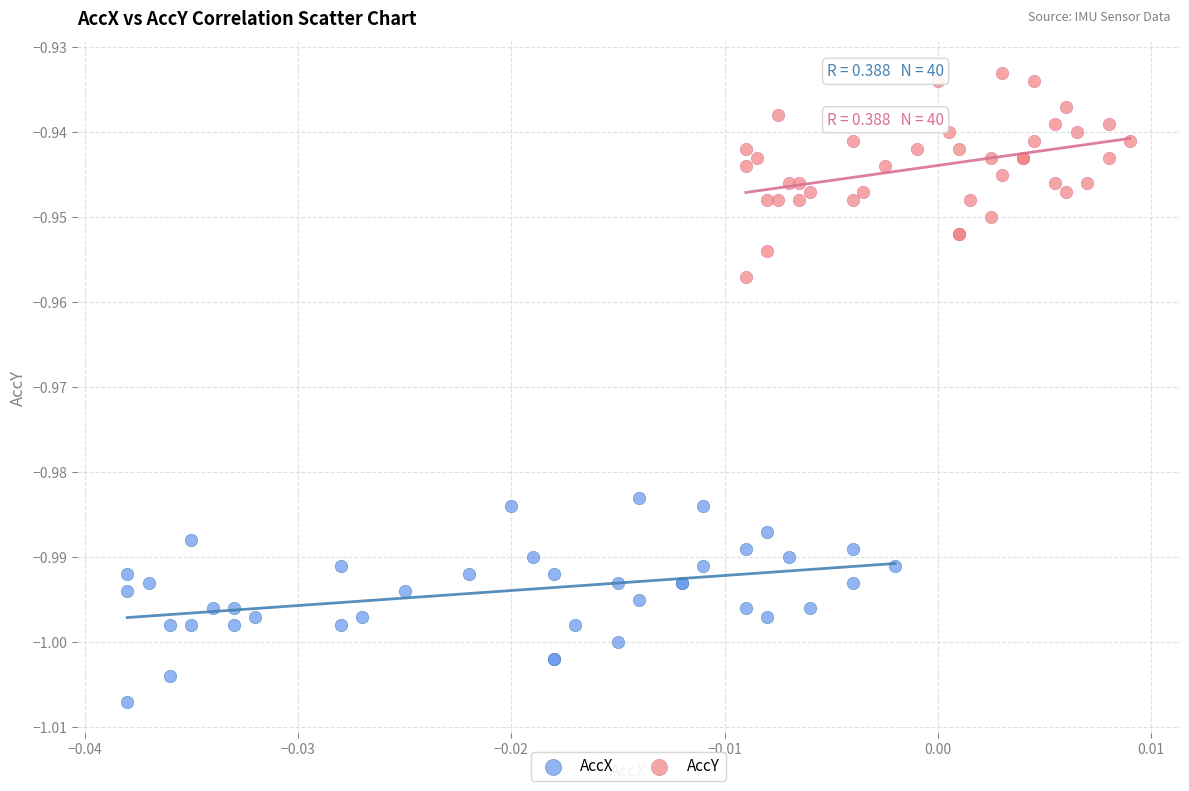

Which series contains the highest Y value?

AccY